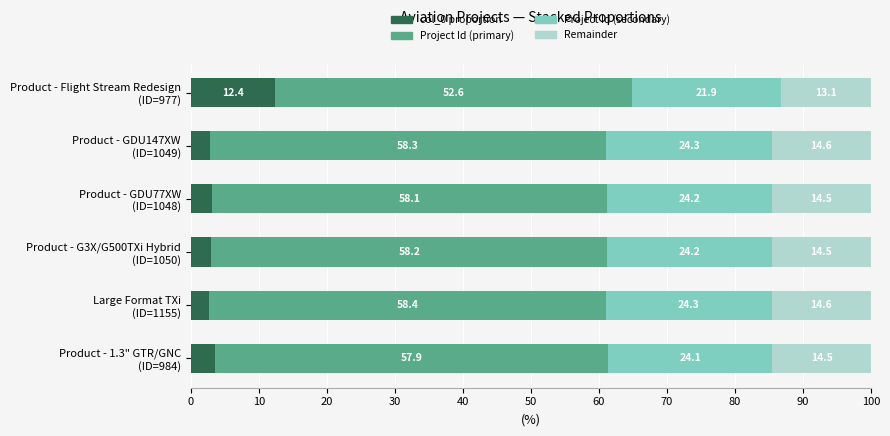

What is the maximum value for col_0 proportion?

12.4